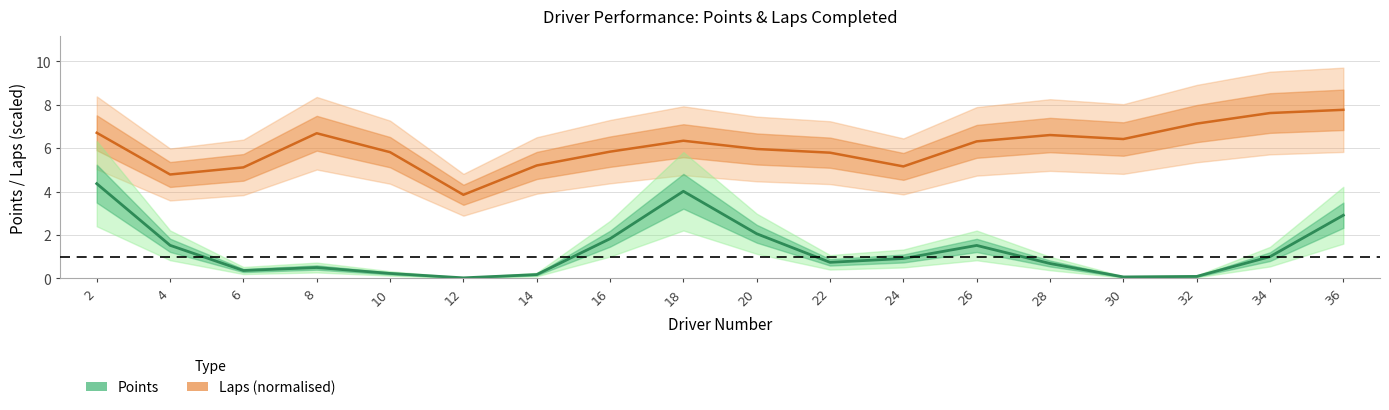

What is the greatest value displayed?

7.8